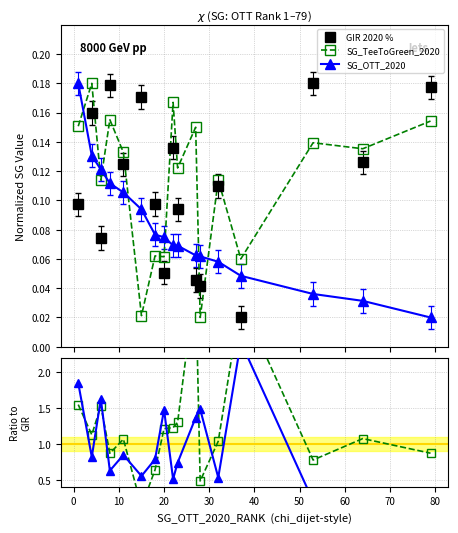

Is this an area chart (filled region under the line)?

No